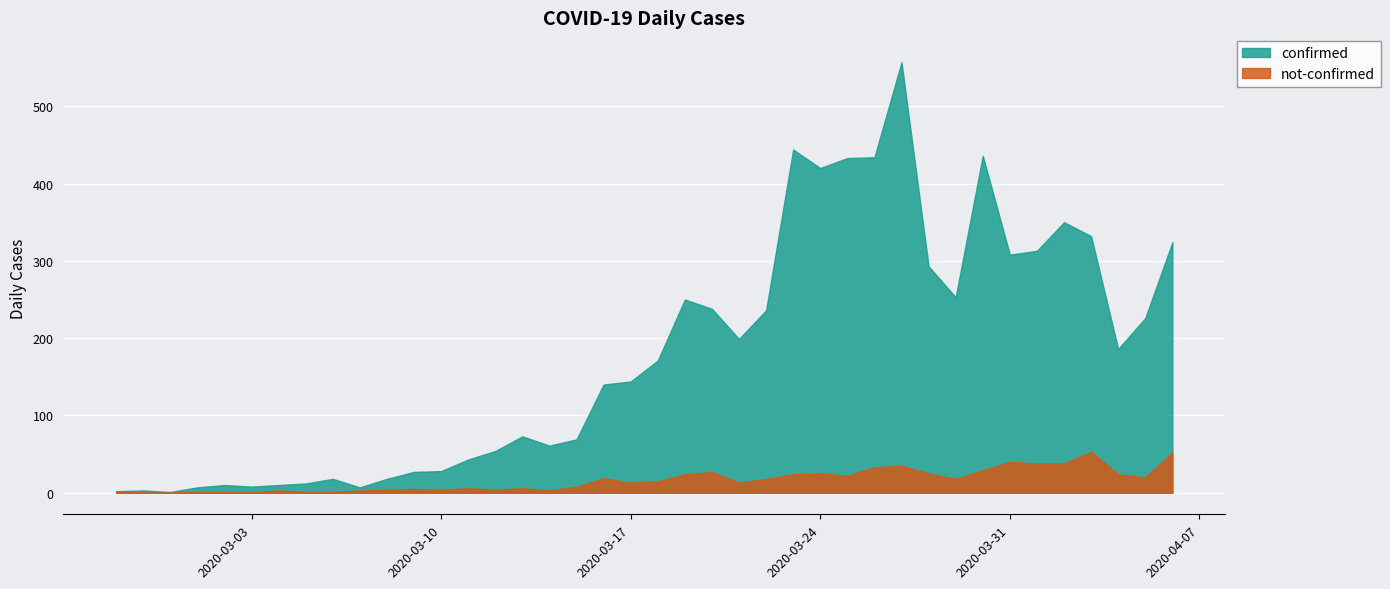

Rank the series at 2020-03-17 from lowest to highest value.

not-confirmed, confirmed